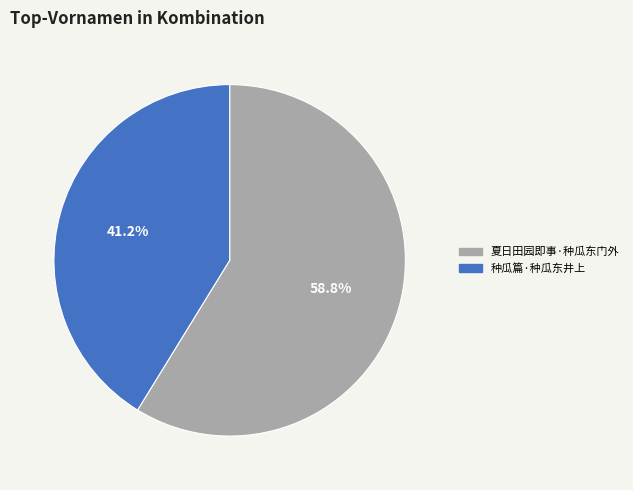

What percentage do 夏日田园即事·种瓜东门外 and 种瓜篇·种瓜东井上 together represent?

100.0%